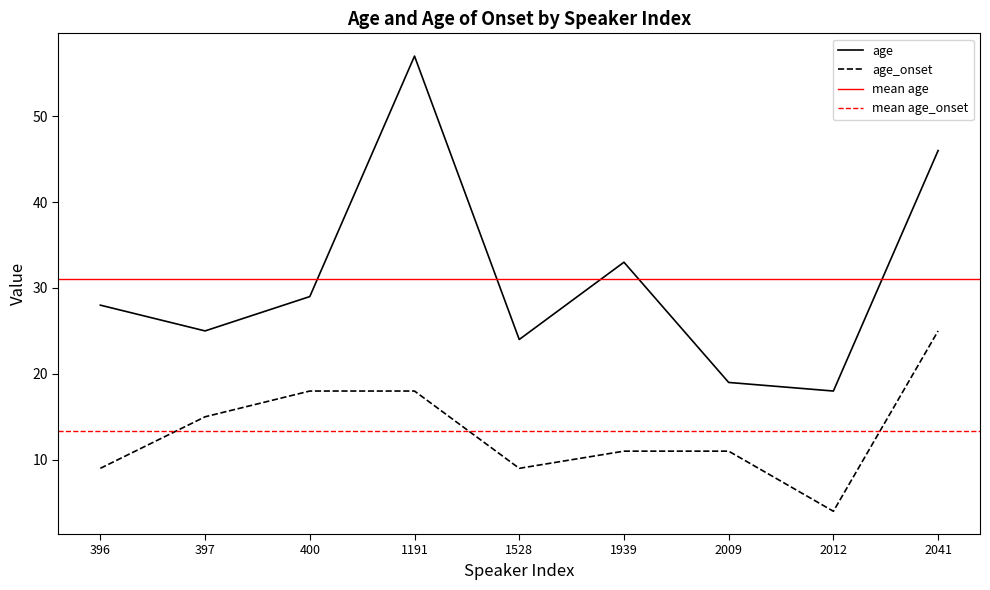

At how many categories does at least one series exceed 53?

1